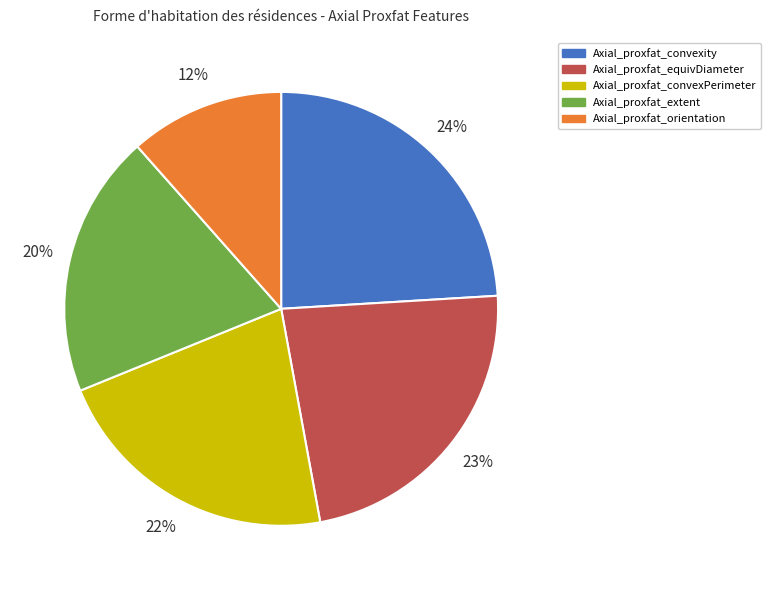

Do Axial_proxfat_orientation and Axial_proxfat_convexity together represent more than half of the pie?

No